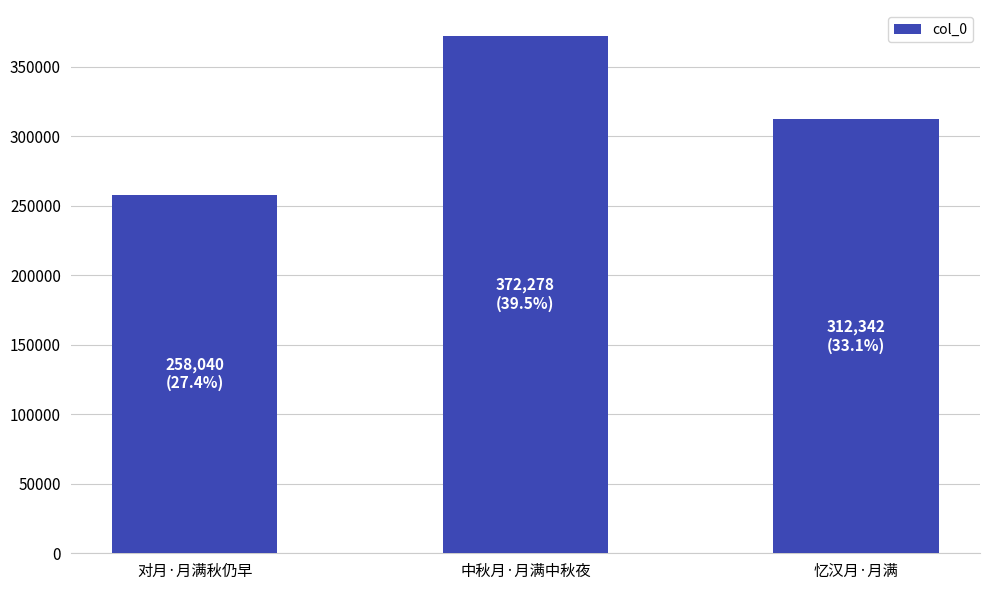

Does the chart contain any negative values?

No